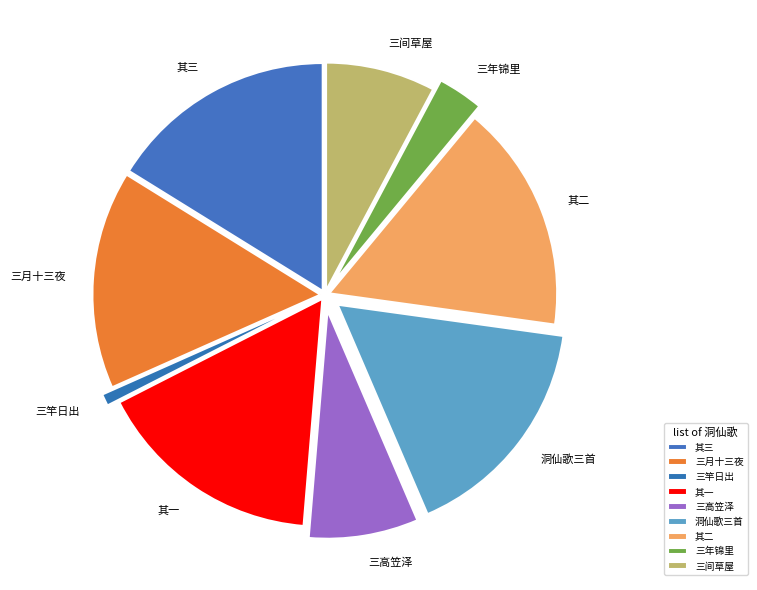

Combined, do 三间草屋 and 三竿日出 account for over 50%?

No